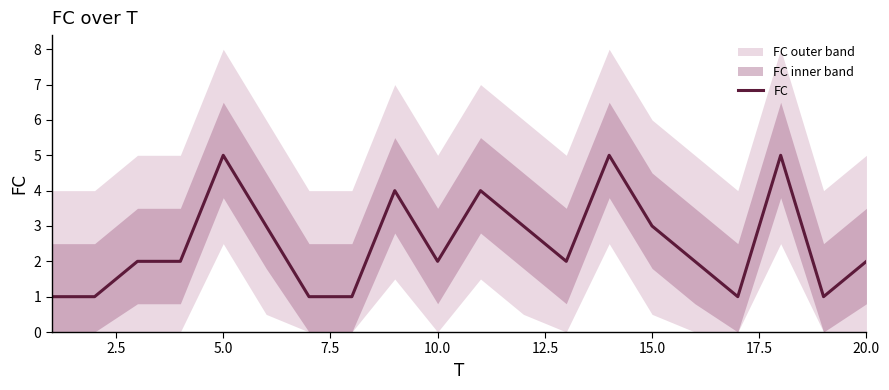

The FC series shows 2 at 10.0. True or false?

True